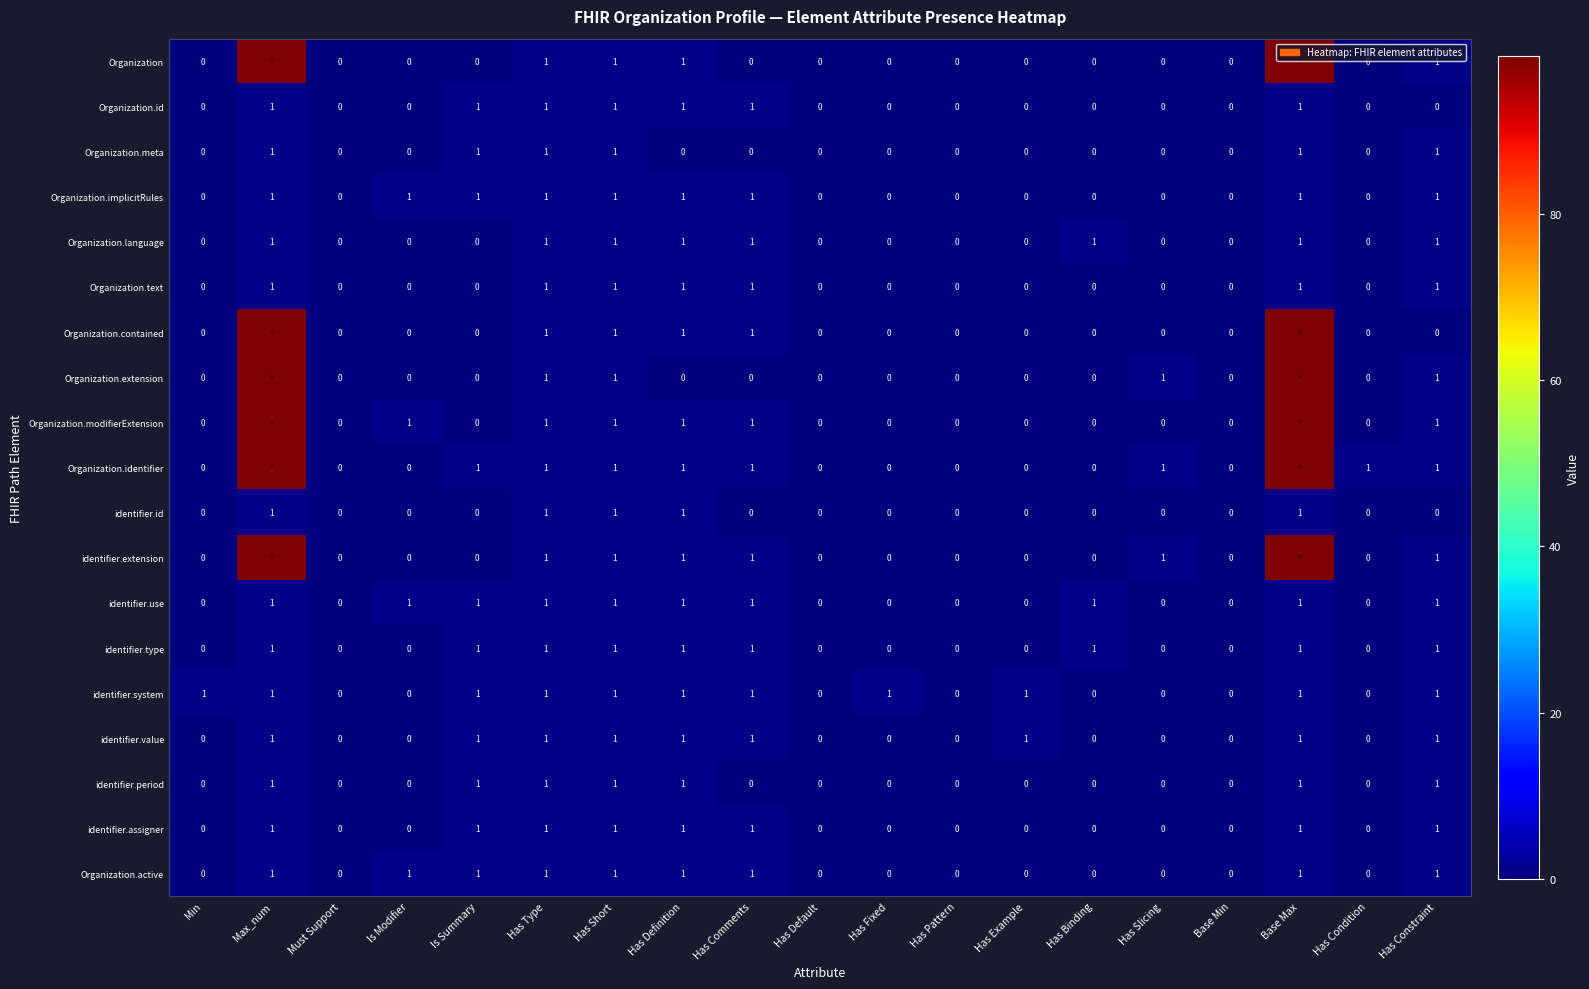

The value of Organization.text at Has Comments is 2. True or false?

False